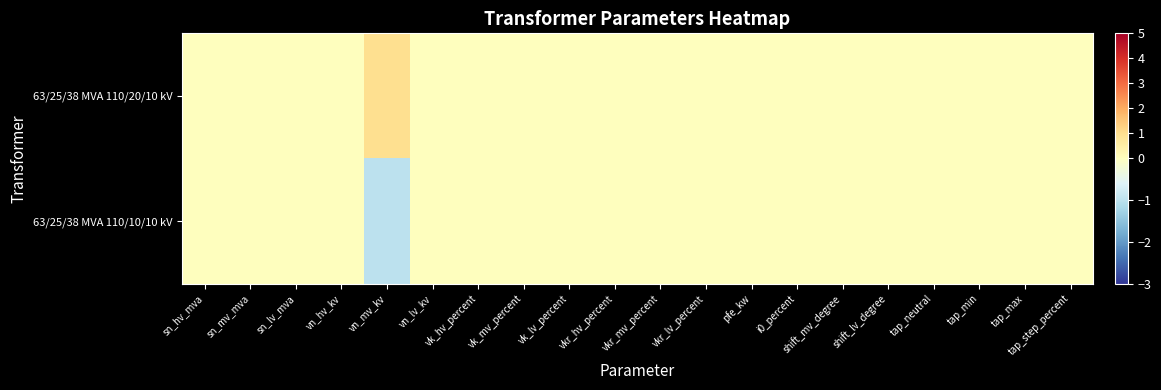

Which series has the largest total across all categories?

63/25/38 MVA 110/20/10 kV